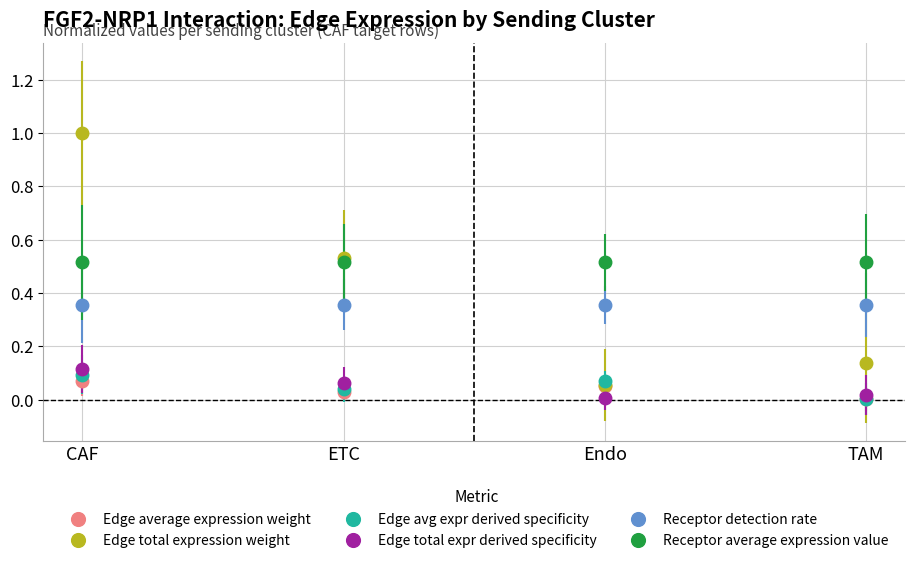

What is the sum of all Edge avg expr derived specificity values?

0.2